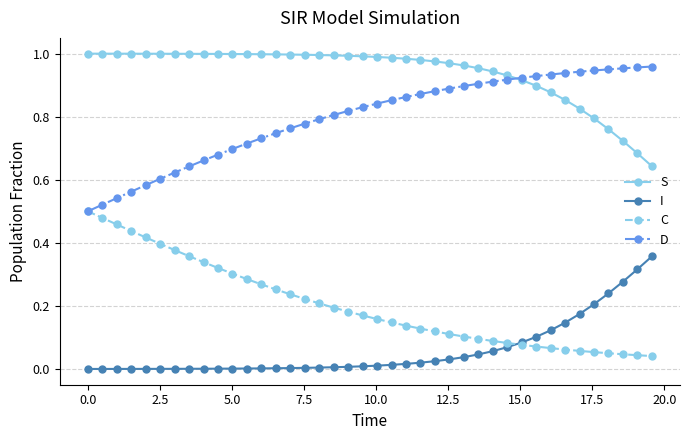

True or false: S and I intersect in this chart.

False